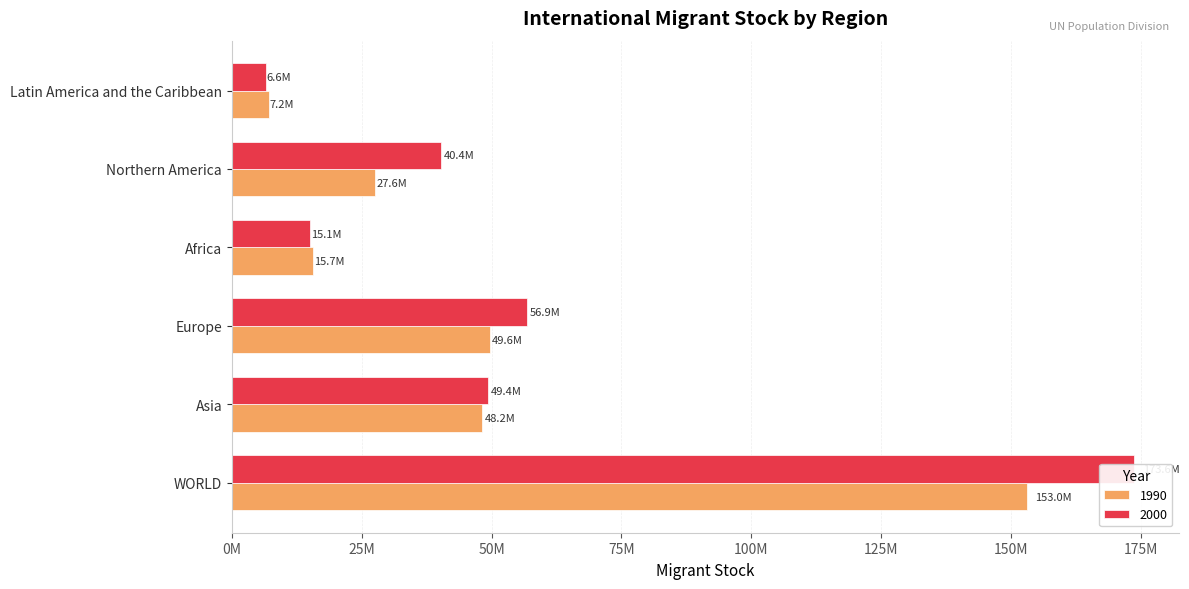

What is the greatest value displayed?

173588441